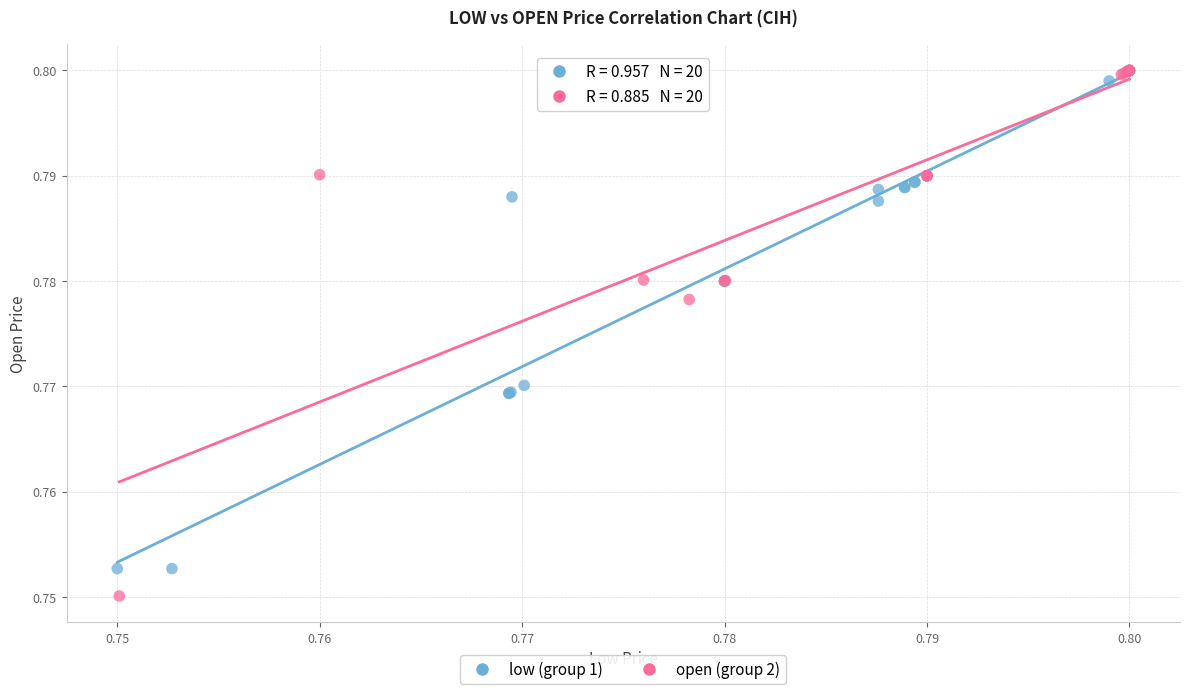

Which series has the widest spread of Y values?

open (group 2)